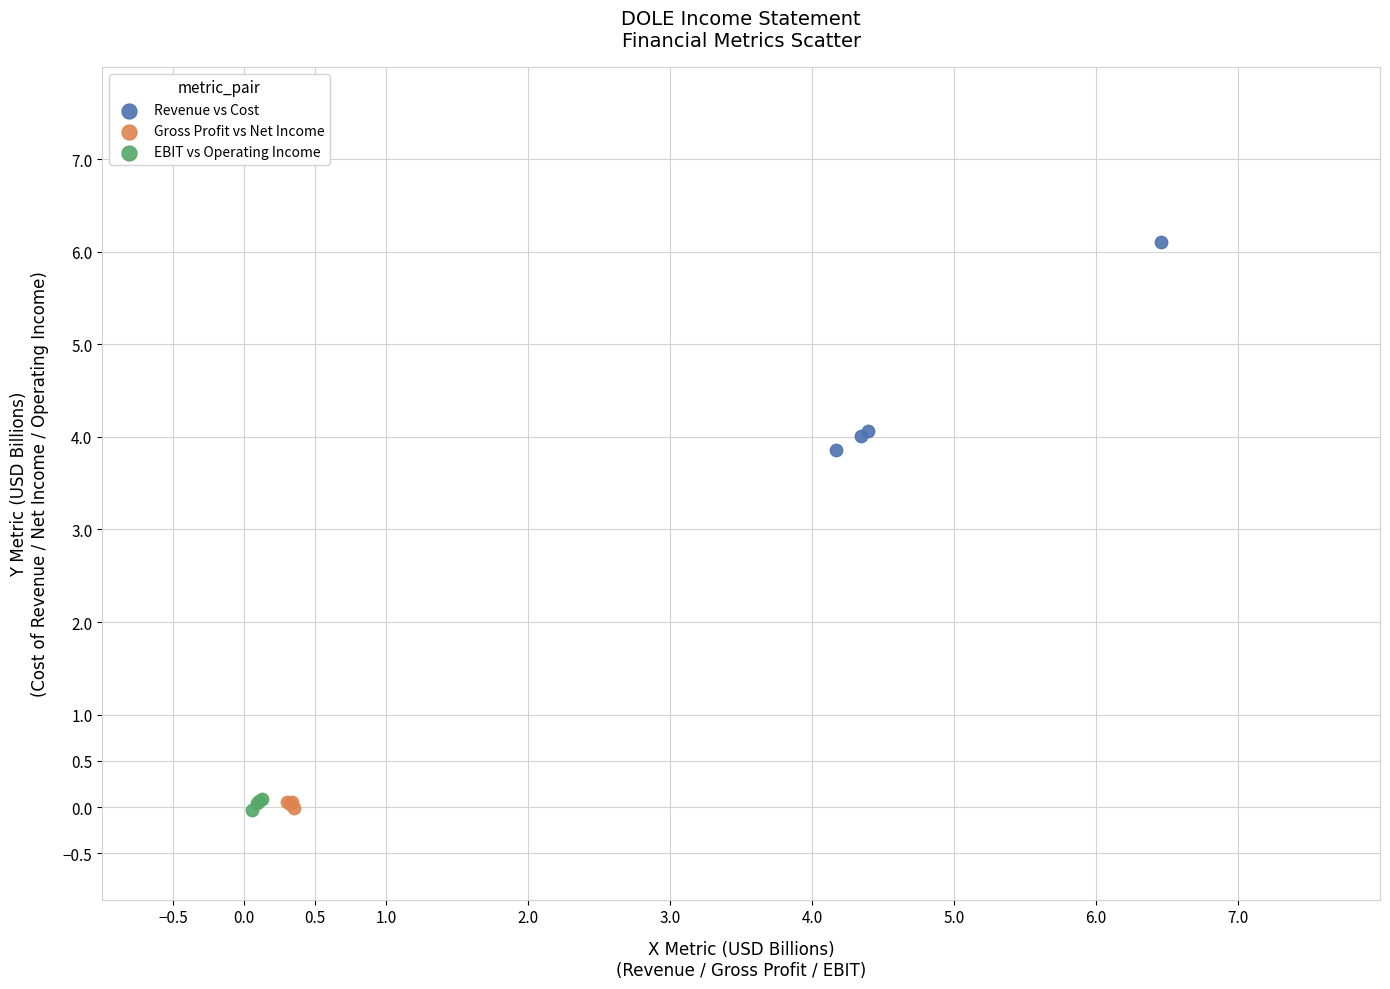

Which series contains the highest Y value?

Revenue vs Cost